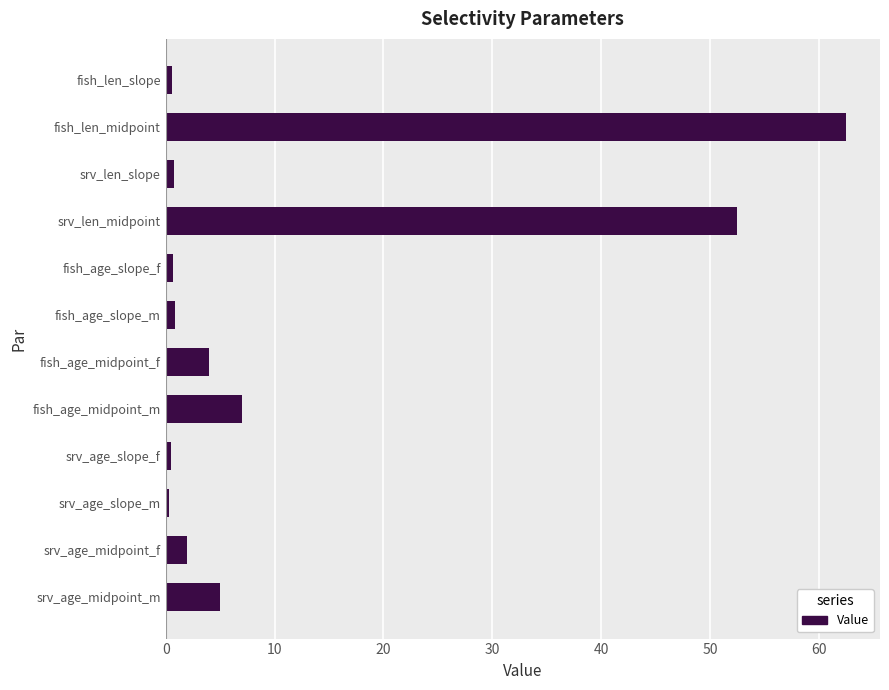

Is it true that the value at fish_len_midpoint is 95.7?

False